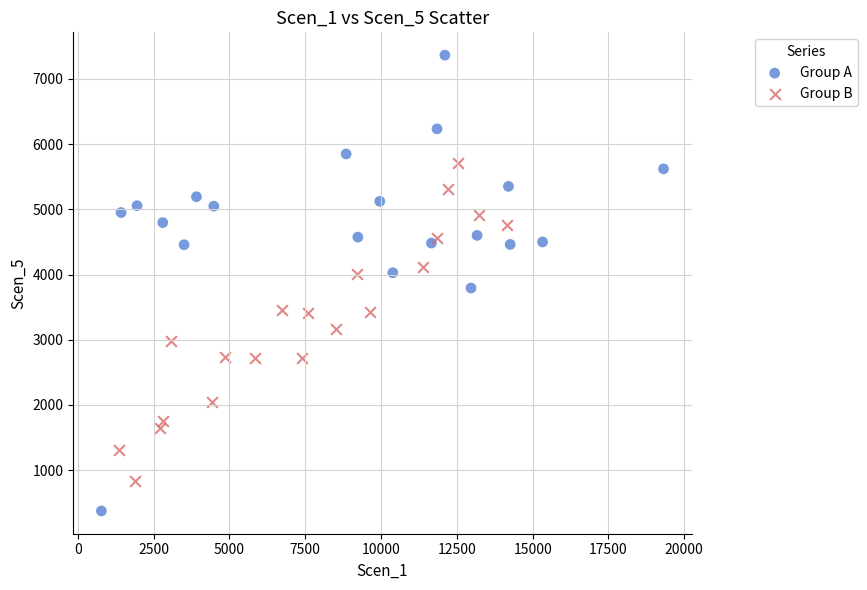

Which series contains the highest Y value?

Group A